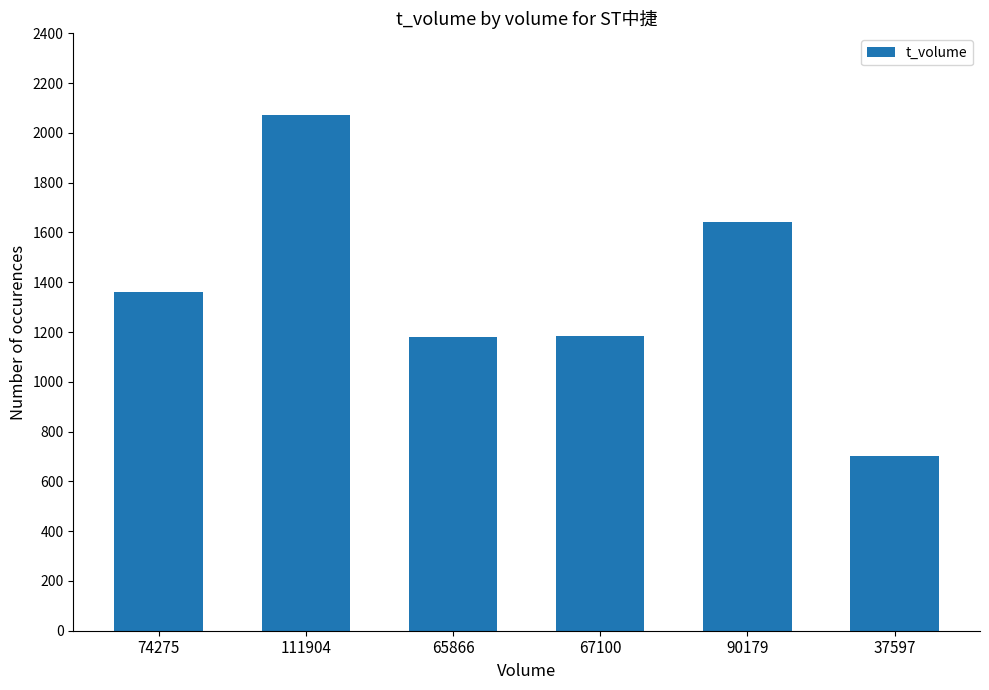

Are the bars grouped side by side (vs. stacked)?

No